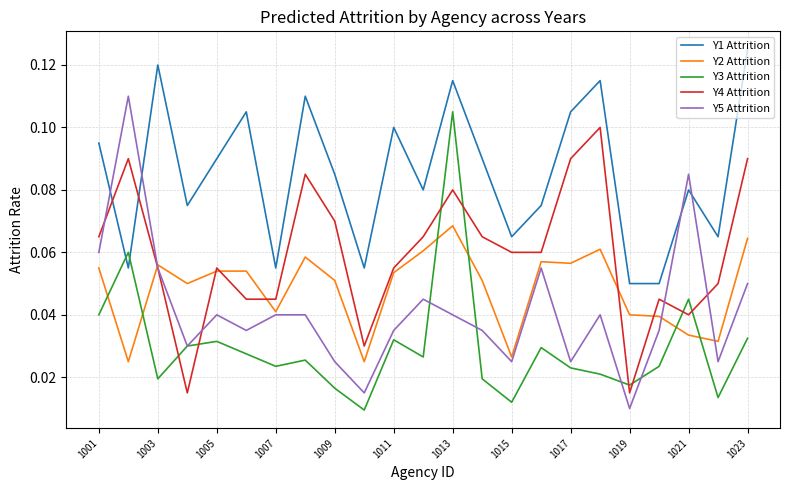

Which series has the largest total across all categories?

Y1 Attrition